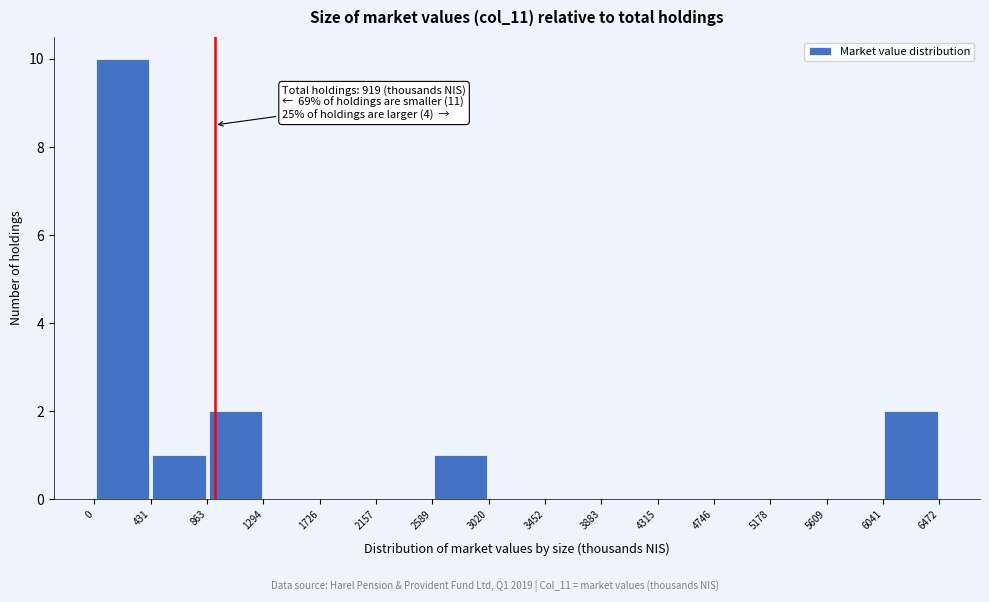

Over which range of the x-axis is the bar tallest?

0 to 431